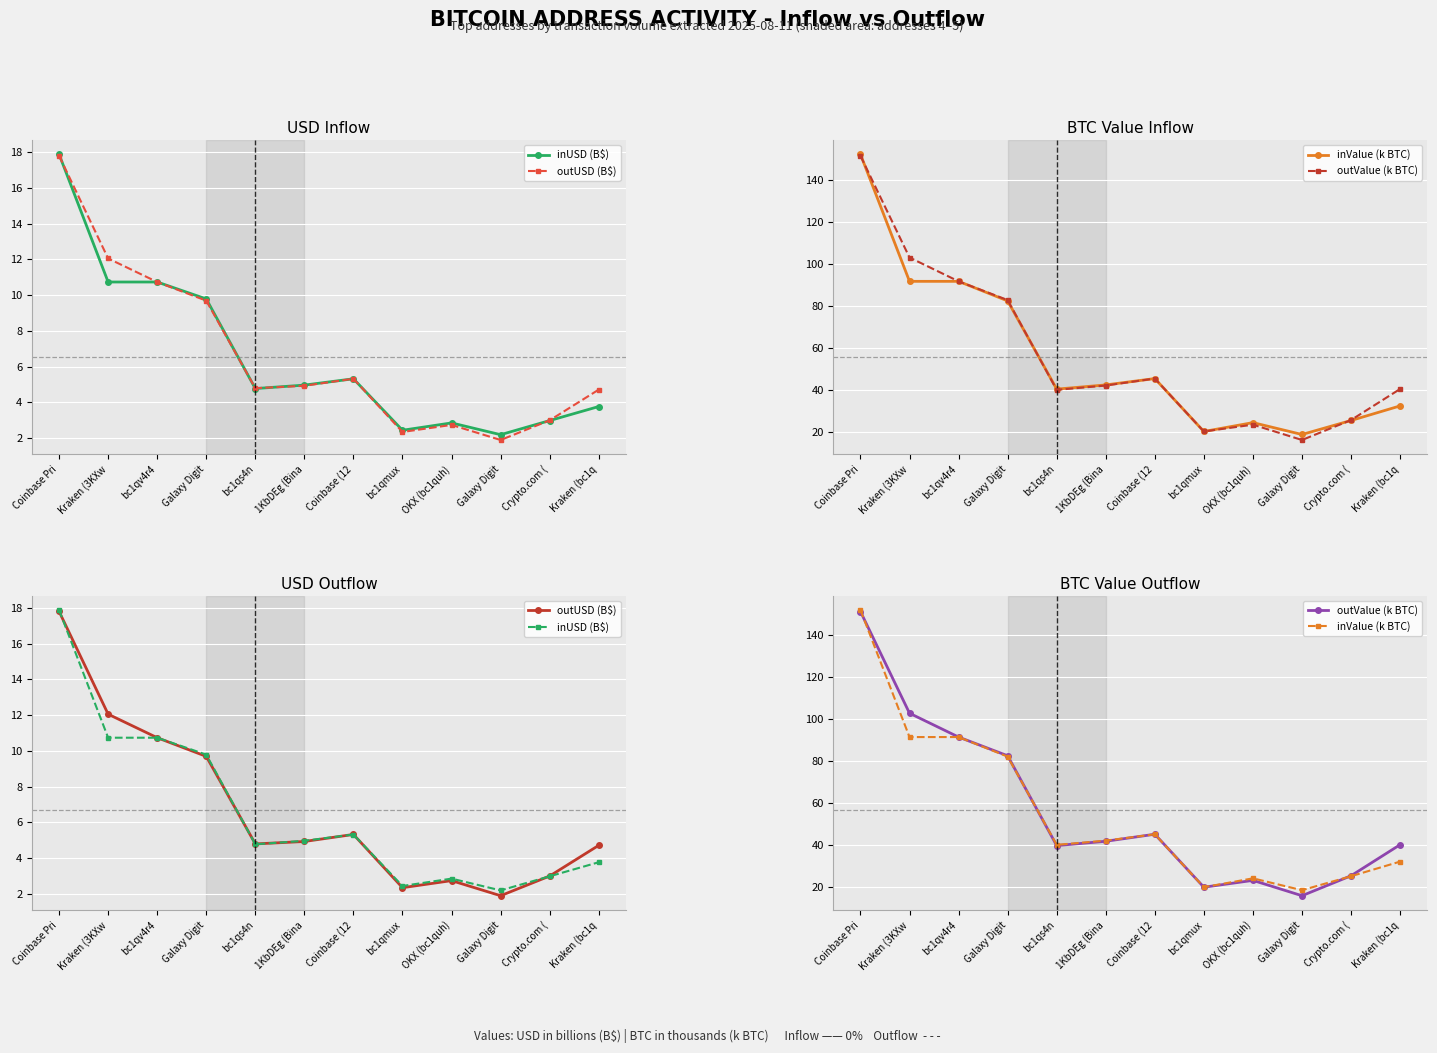

At which label does outUSD (B$) first exceed 4?

Coinbase Pri